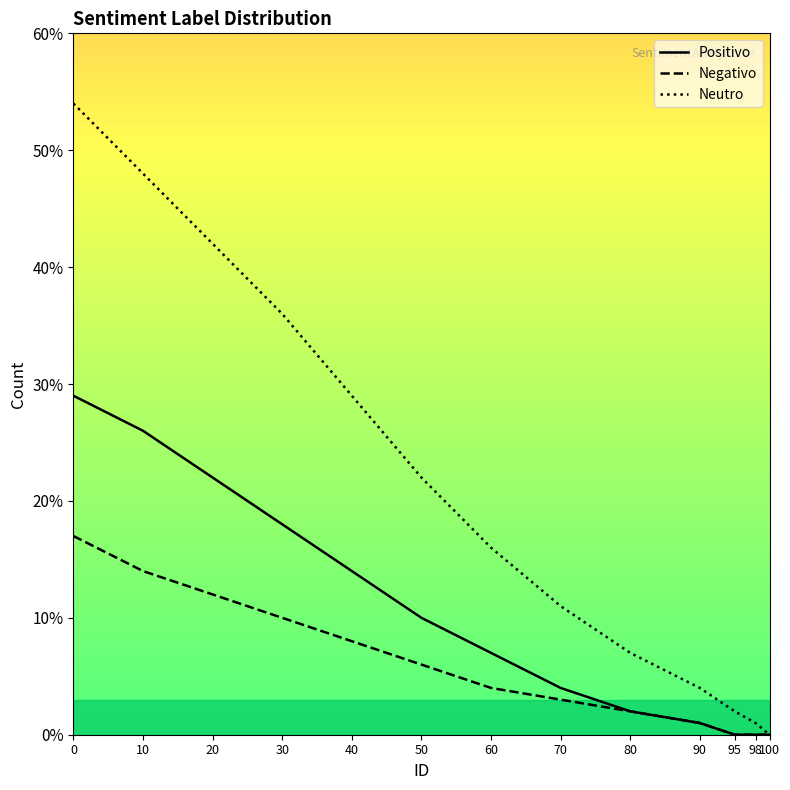

How many data points does each series have?

13